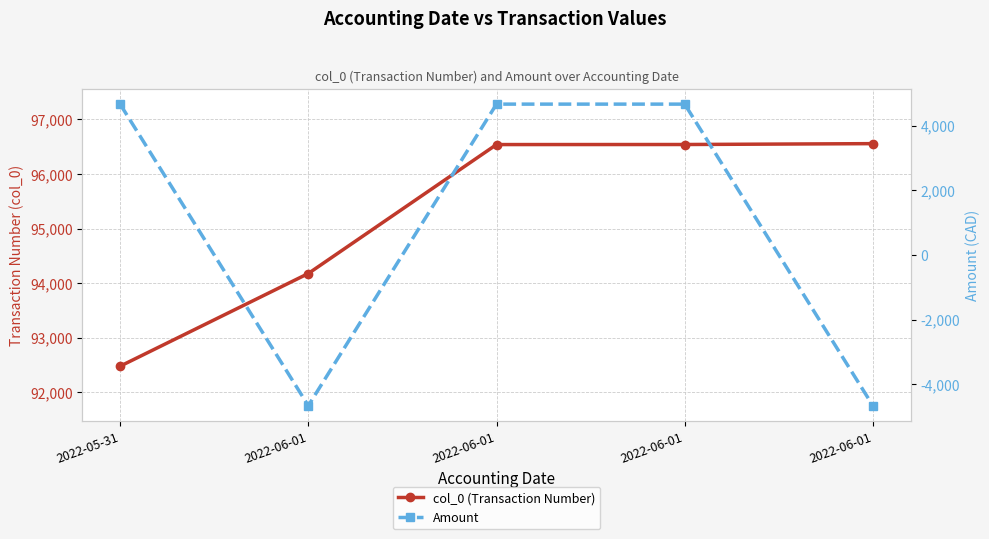

How many values in the Amount series are below 4668?

2